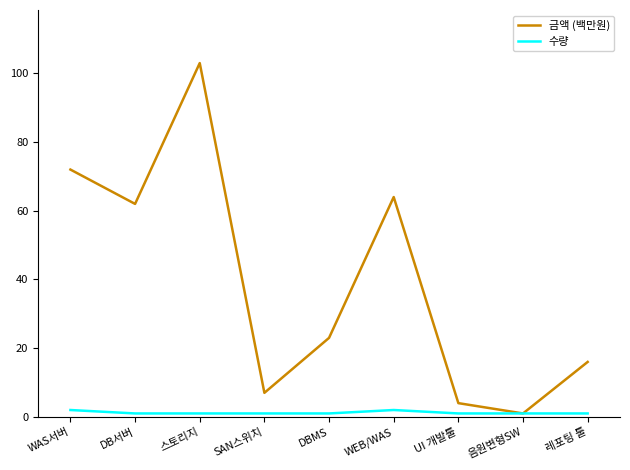

What is the approximate value of 금액 (백만원) at WEB/WAS?

64